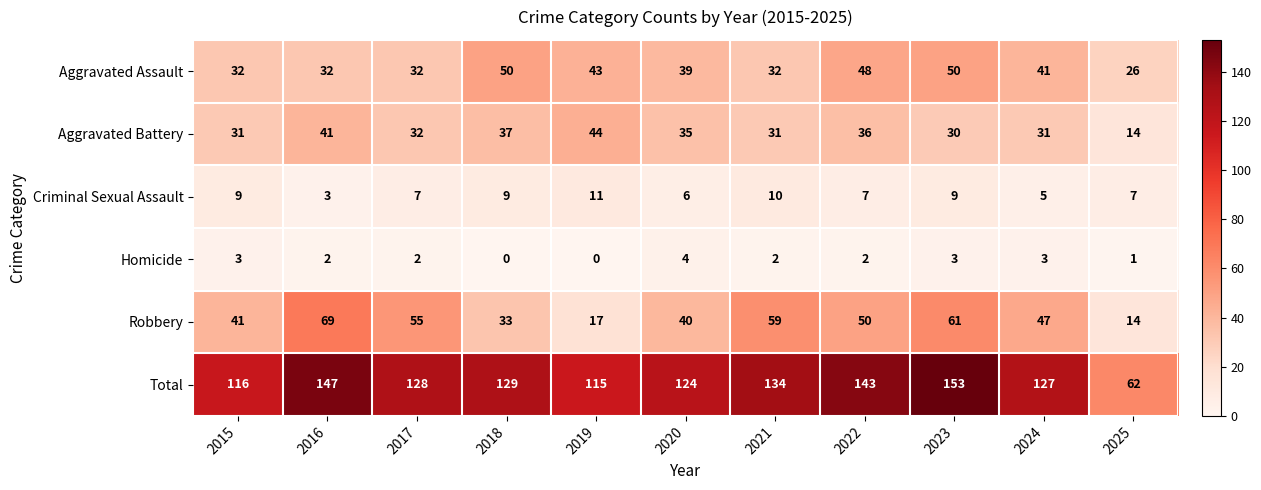

How many values in the Total series are below 128?

5